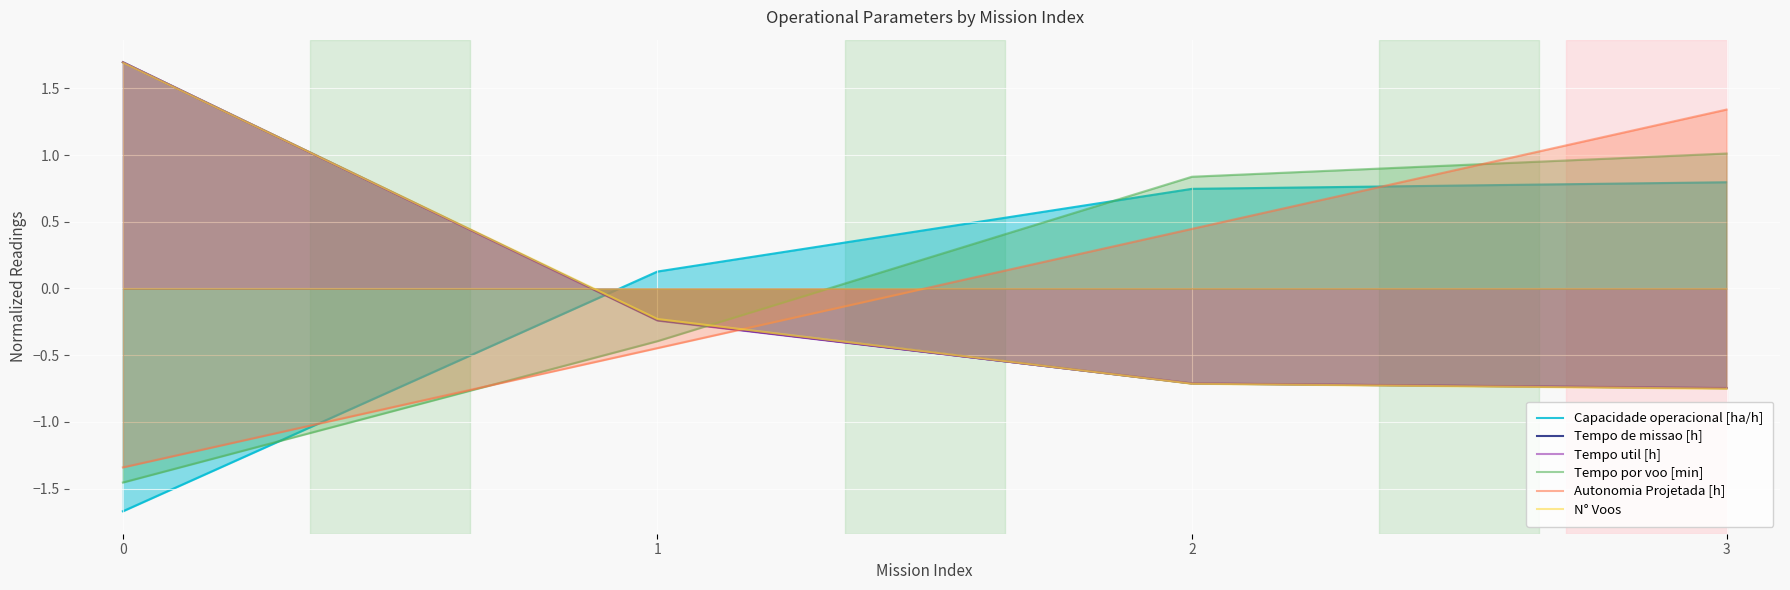

At which label is Tempo de missao [h] closest to 0?

1